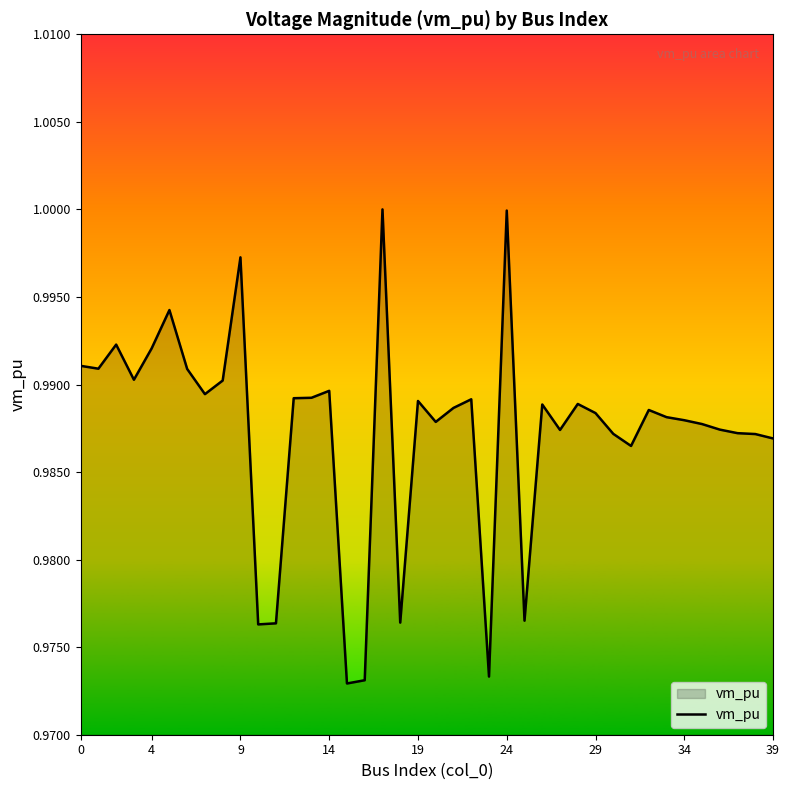

True or false: the data has more than 1 interior local peaks.

True